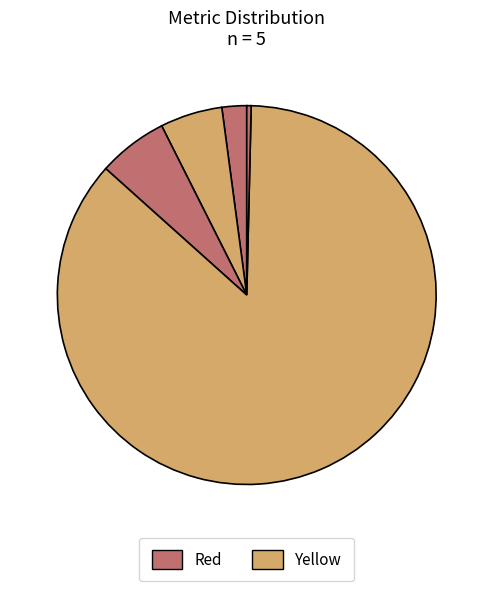

How many segments does this pie chart have?

5